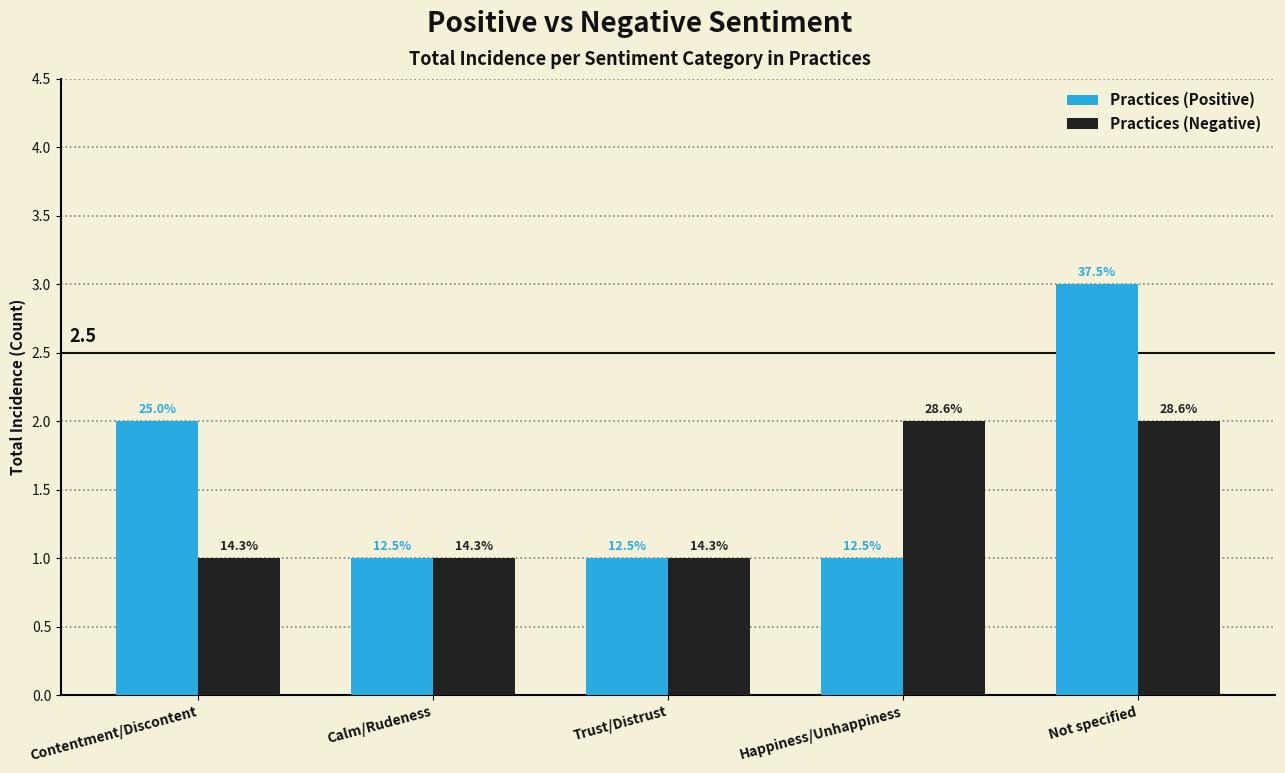

What are all the series names shown in the legend?

Practices (Positive), Practices (Negative)